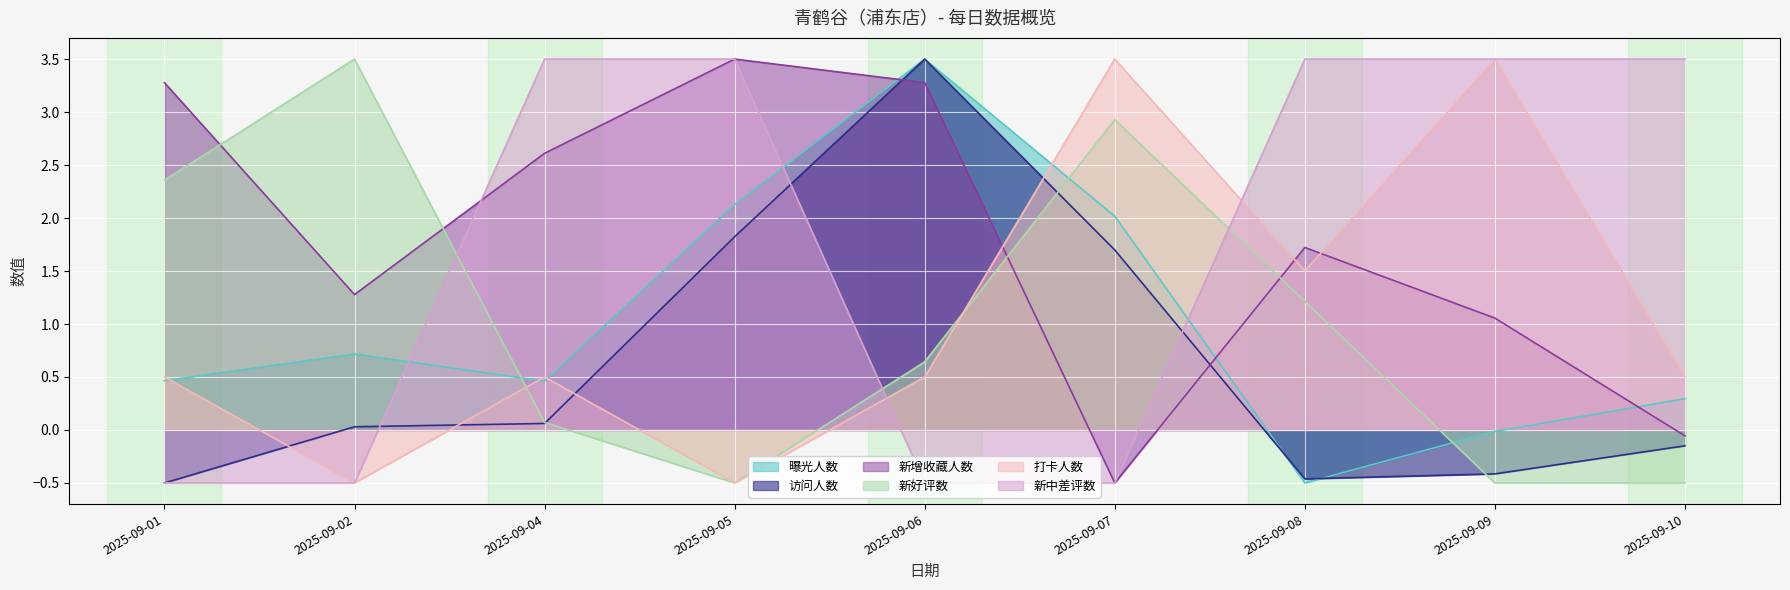

List the labels in order of 新中差评数 value, largest first.

2025-09-04, 2025-09-05, 2025-09-08, 2025-09-09, 2025-09-10, 2025-09-01, 2025-09-02, 2025-09-06, 2025-09-07